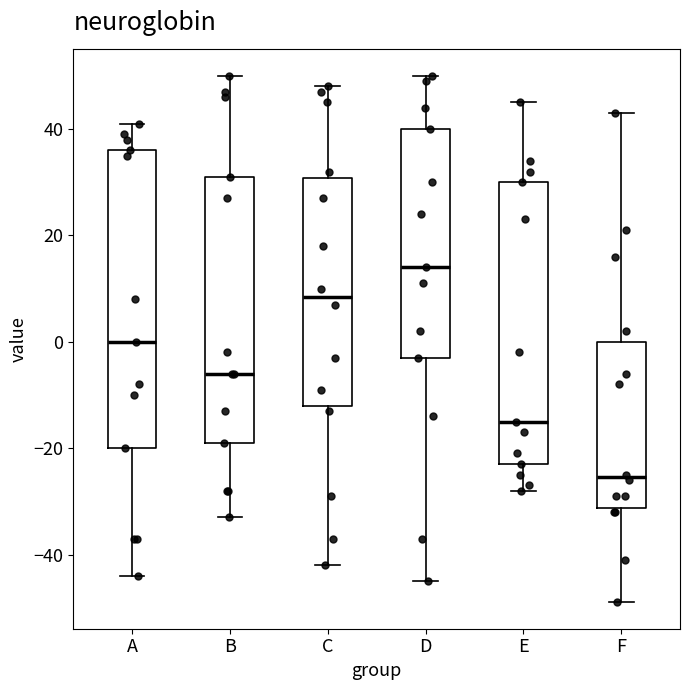

Reading left to right, transcribe this box plot: for each box, give where its median line is, the range the box spans, and where its two whiskers end, as read against the y-axis. The values are not printed on the chart, so give them approximately, as read against the axis.

A: median 0, box -20 to 36, whiskers -44 to 42
B: median -6, box -18 to 32, whiskers -32 to 50
C: median 8, box -12 to 30, whiskers -42 to 48
D: median 14, box -2 to 40, whiskers -44 to 50
E: median -14, box -22 to 30, whiskers -28 to 46
F: median -26, box -32 to 0, whiskers -48 to 44